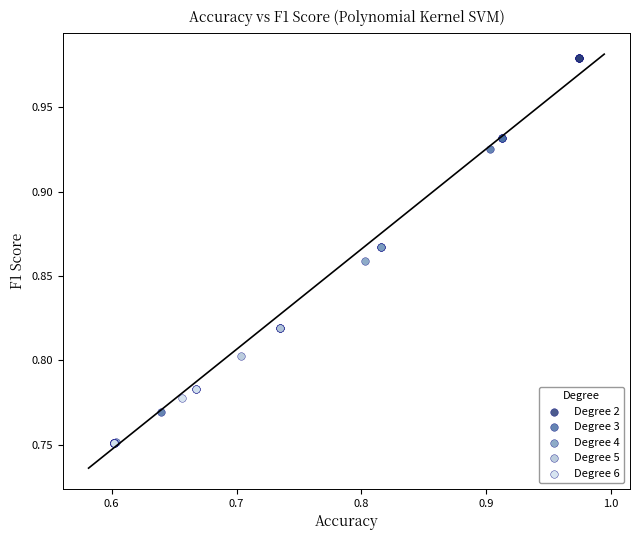

Which series has the largest Y range (max minus min)?

Degree 2